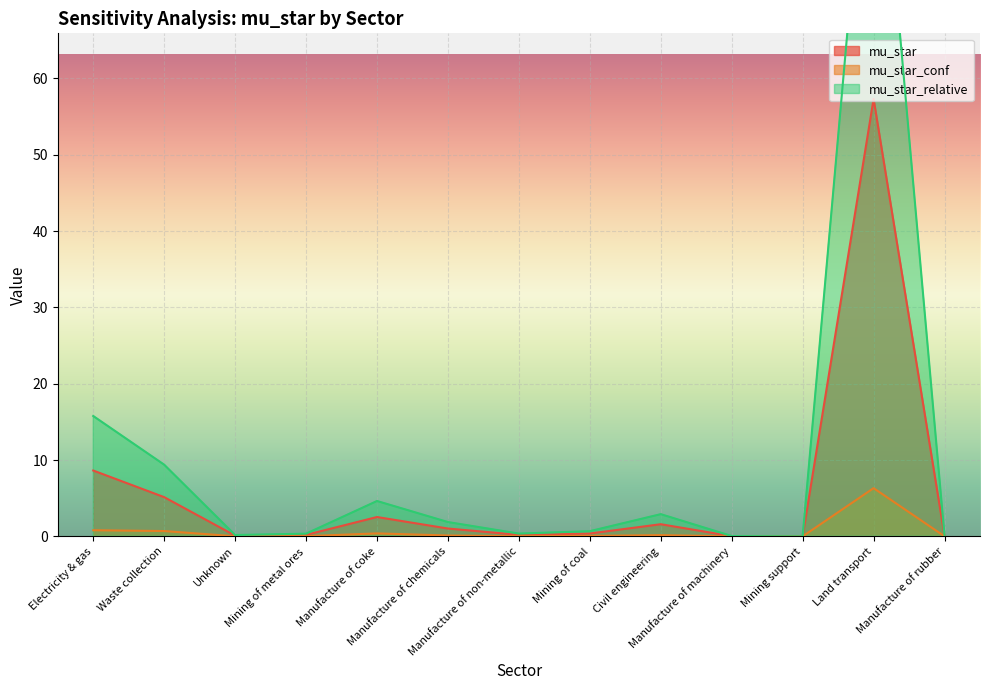

At which category is the sum across all series the highest?

Land transport